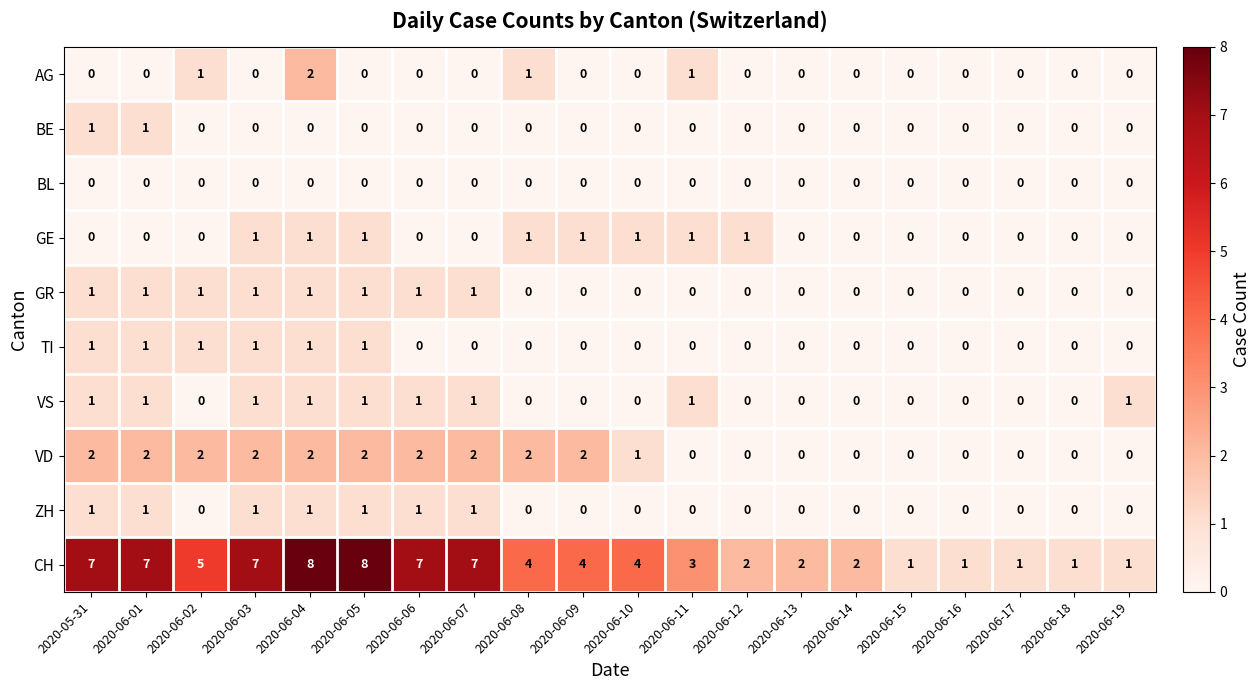

Which series has the largest range (max minus min)?

CH